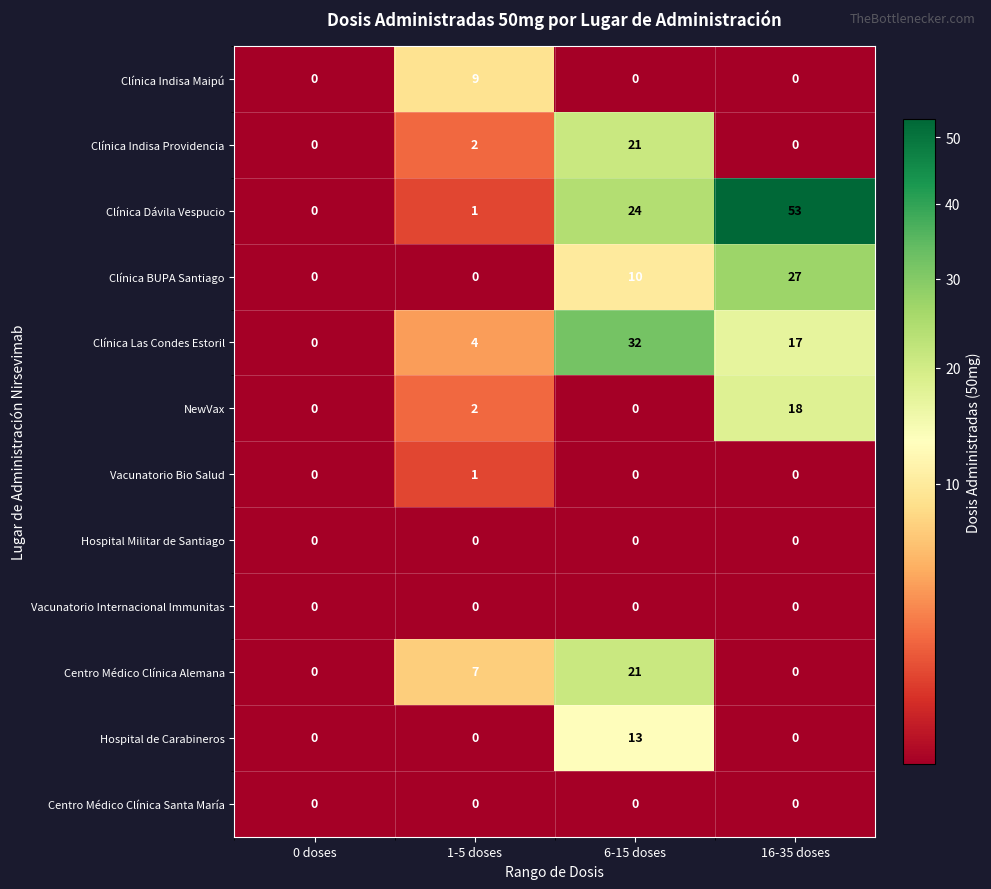

Which category has the highest value across all series?

16-35 doses